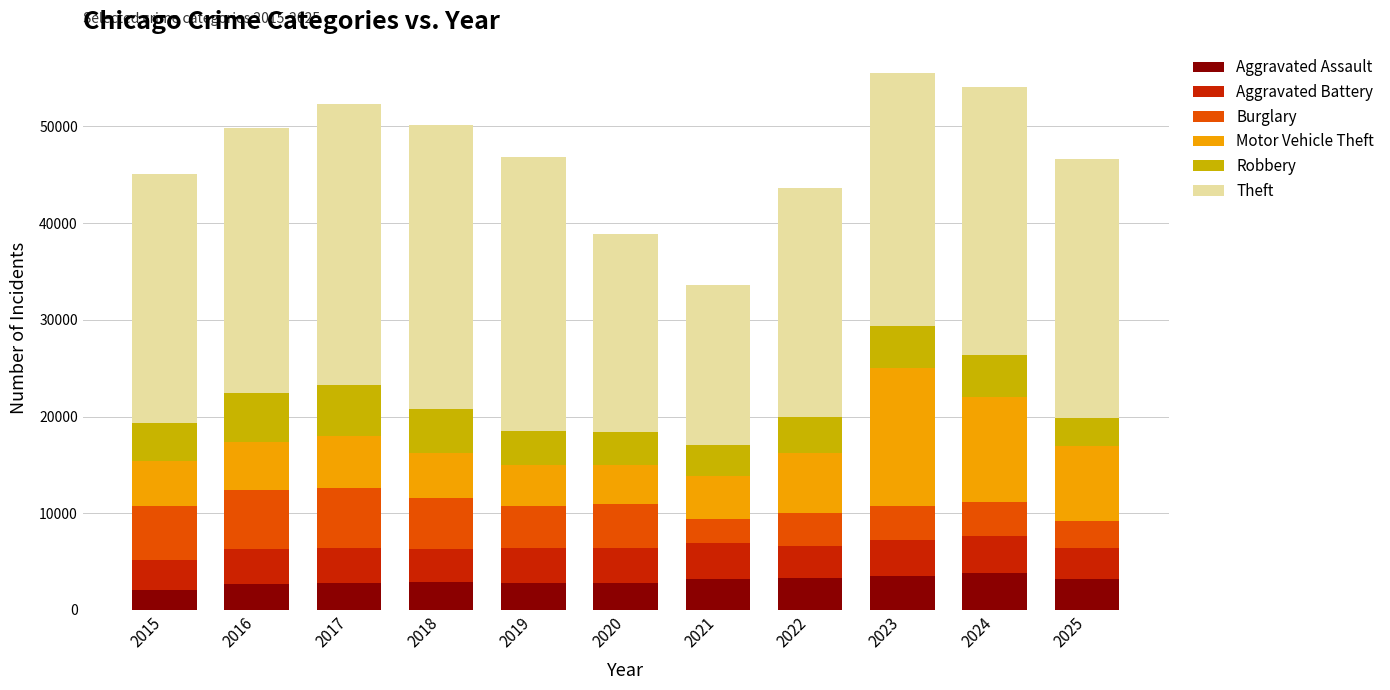

What is the sum of all Aggravated Assault values?

32918